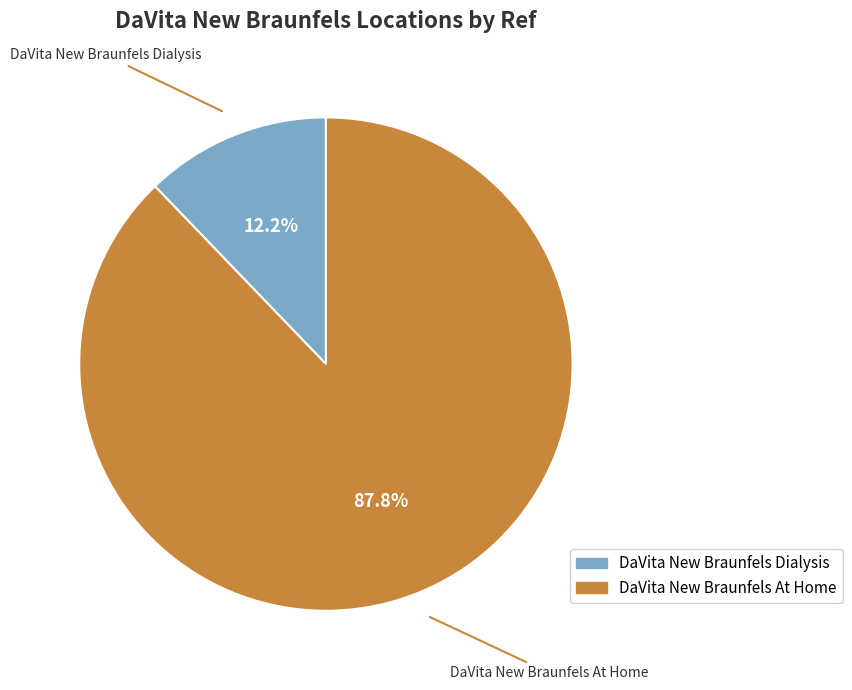

What is the majority slice?

DaVita New Braunfels At Home